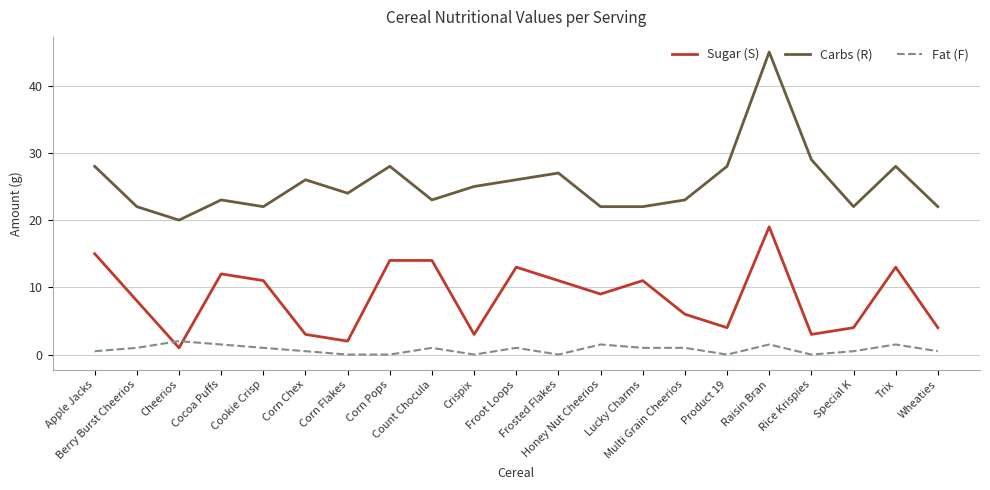

Which category has the highest value across all series?

Raisin Bran